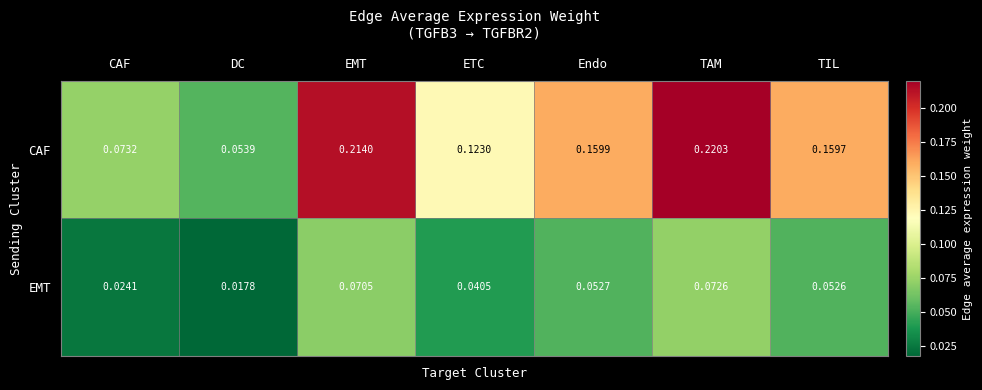

List the series in order of their overall mean, highest first.

CAF, EMT